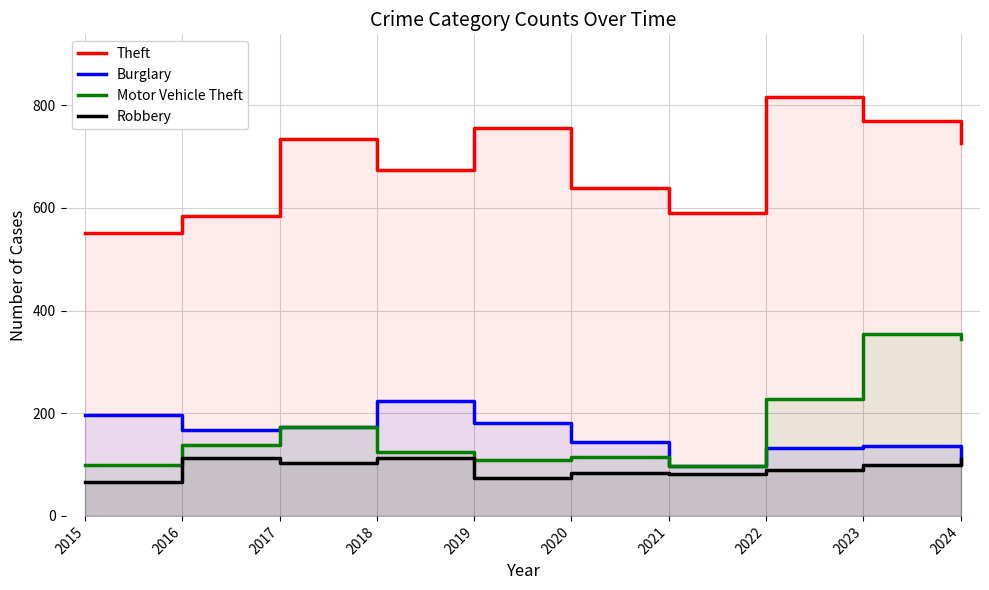

At which category is the sum across all series the highest?

2023